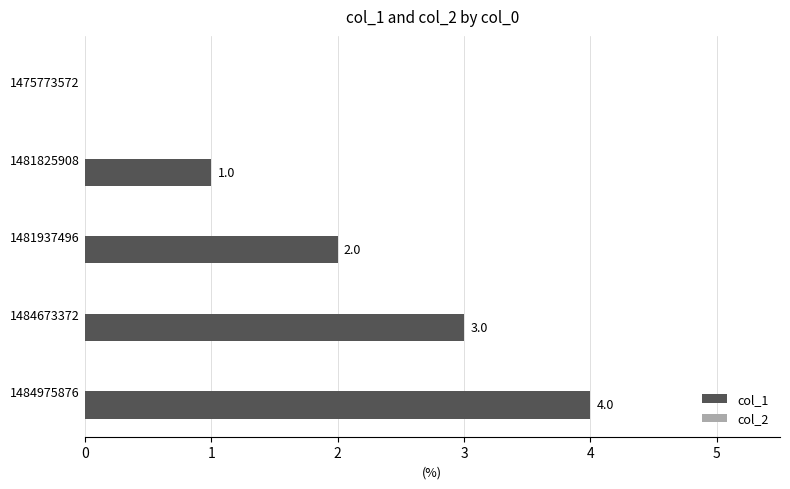

How many values are between 1 and 3?

3